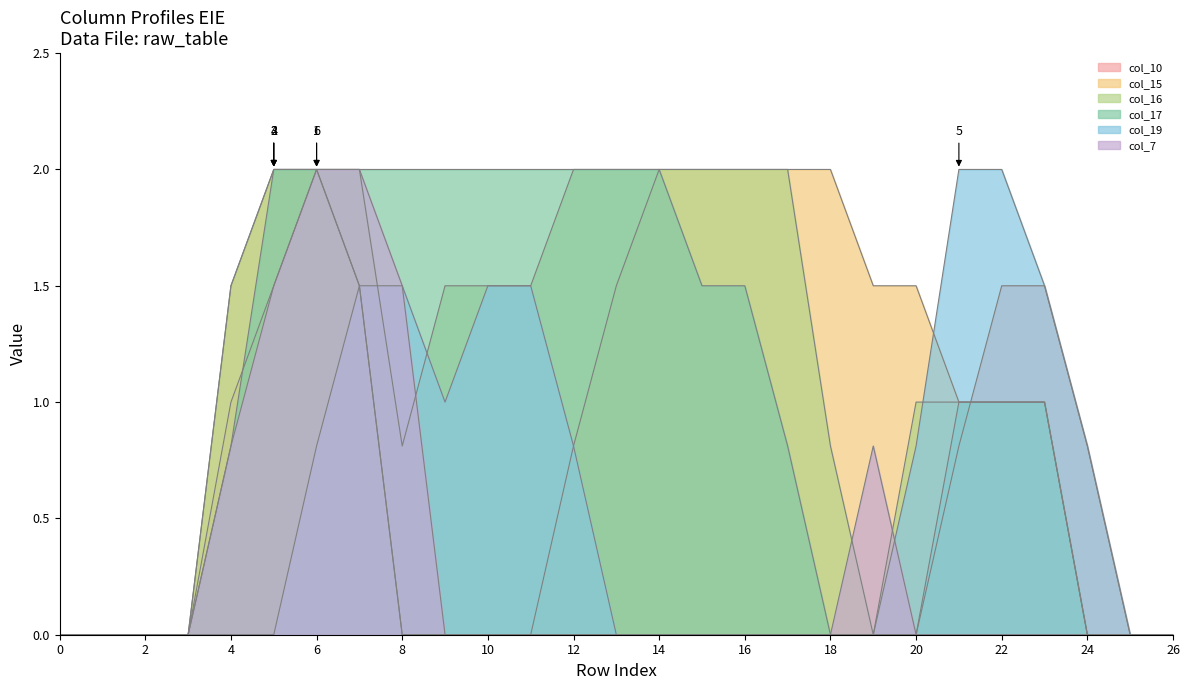

What is the sum of all col_17 values?

27.6